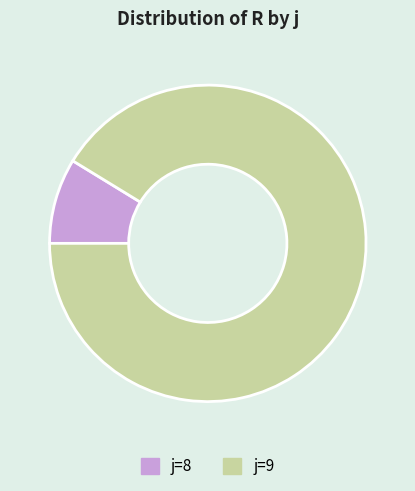

Rank the categories by value from highest to lowest.

j=9, j=8